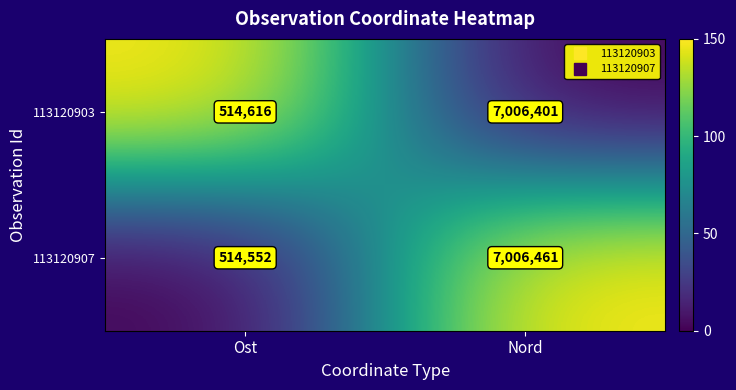

At Nord, list the series in order from largest to smallest.

113120907, 113120903